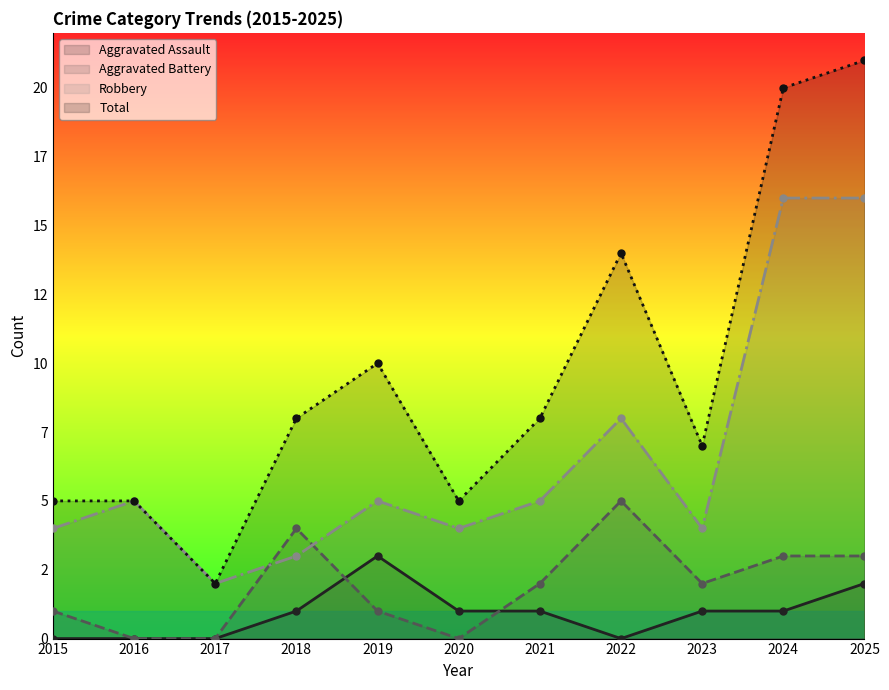

What is the spread (max minus min) of values at 2018?

7